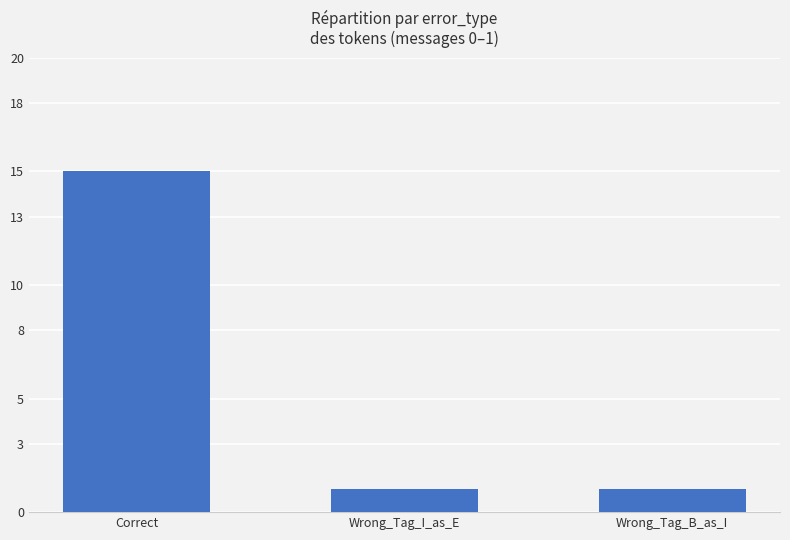

How many data points does each series have?

3